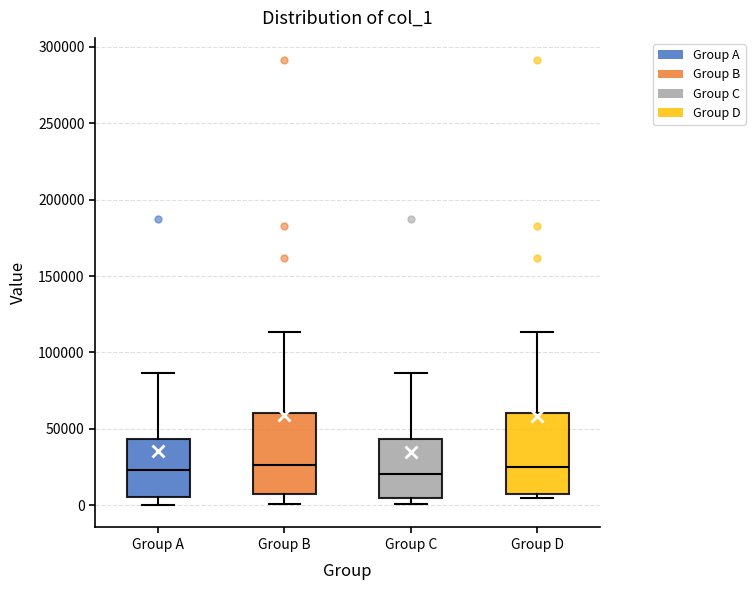

Reading left to right, read every box against the y-axis: the position of its median line, the range the box covers, and the ends of its whiskers. The values are not printed on the chart, so give them approximately, as read against the axis.

Group A: median 25000, box 5000 to 45000, whiskers 0 to 85000
Group B: median 25000, box 5000 to 60000, whiskers 0 to 115000
Group C: median 20000, box 5000 to 45000, whiskers 0 to 85000
Group D: median 25000, box 5000 to 60000, whiskers 5000 (just below the box's lower edge) to 115000